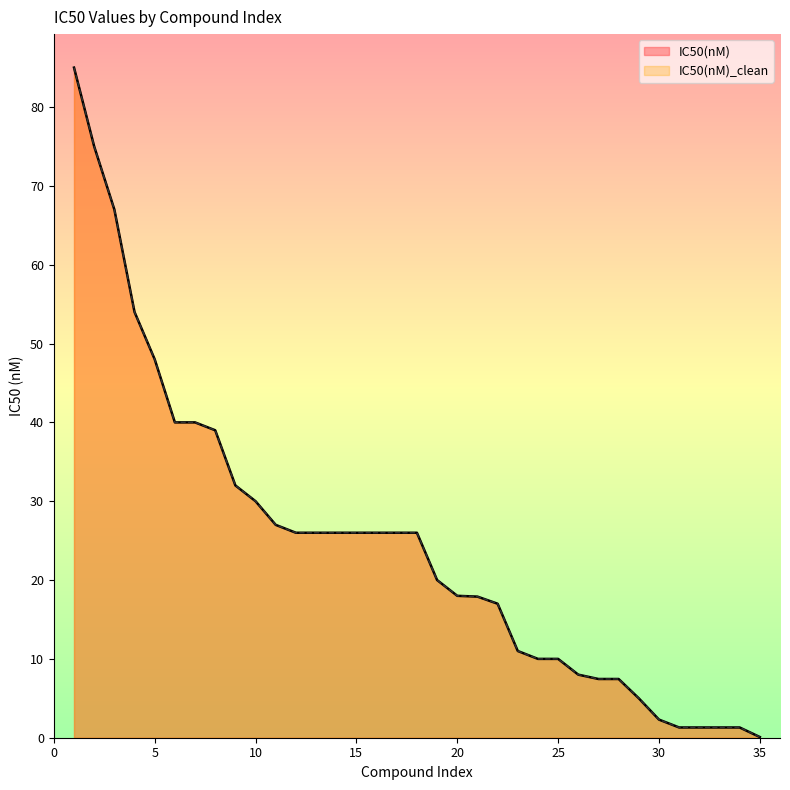

Which series has the largest total across all categories?

IC50(nM)